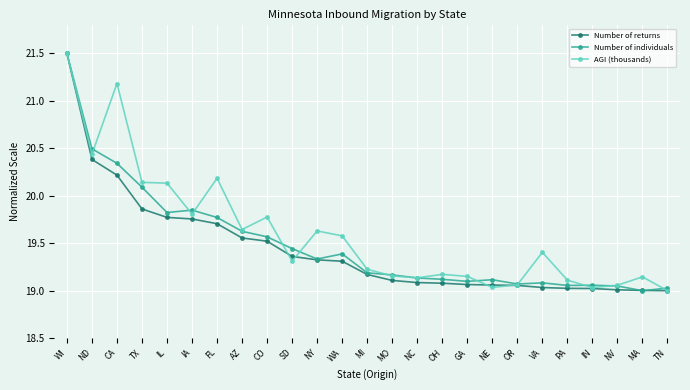

What is the label of the 22nd point from the left?

IN